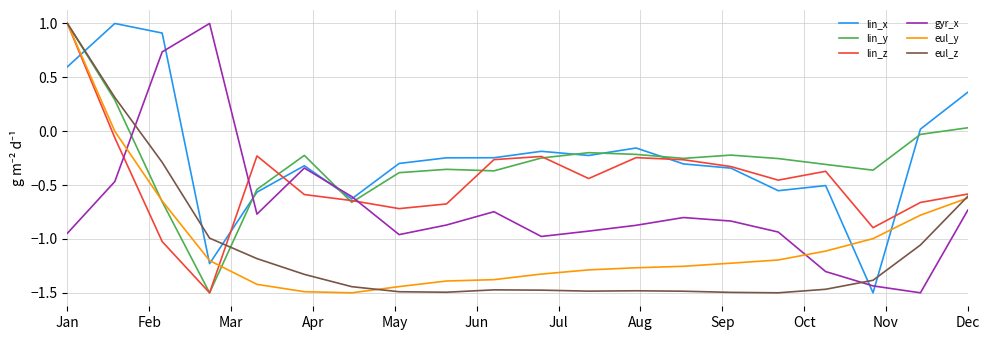

What are all the series names shown in the legend?

lin_x, lin_y, lin_z, gyr_x, eul_y, eul_z